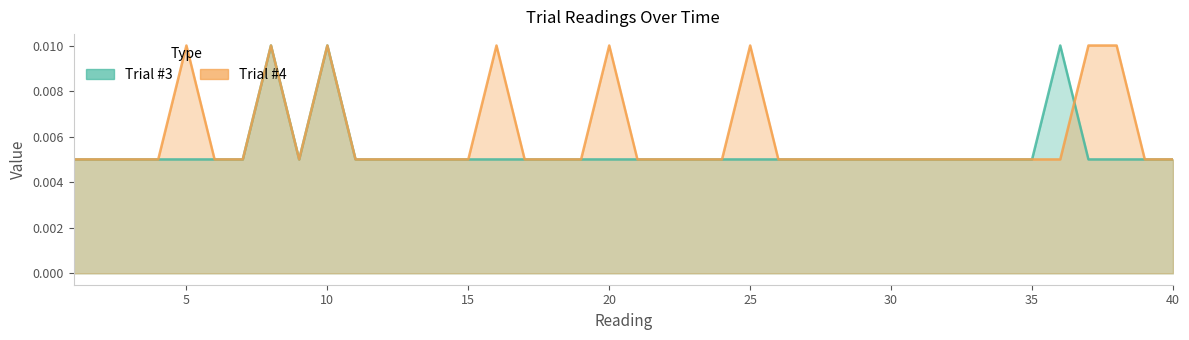

How many interior local peaks does the Trial #3 series have?

3